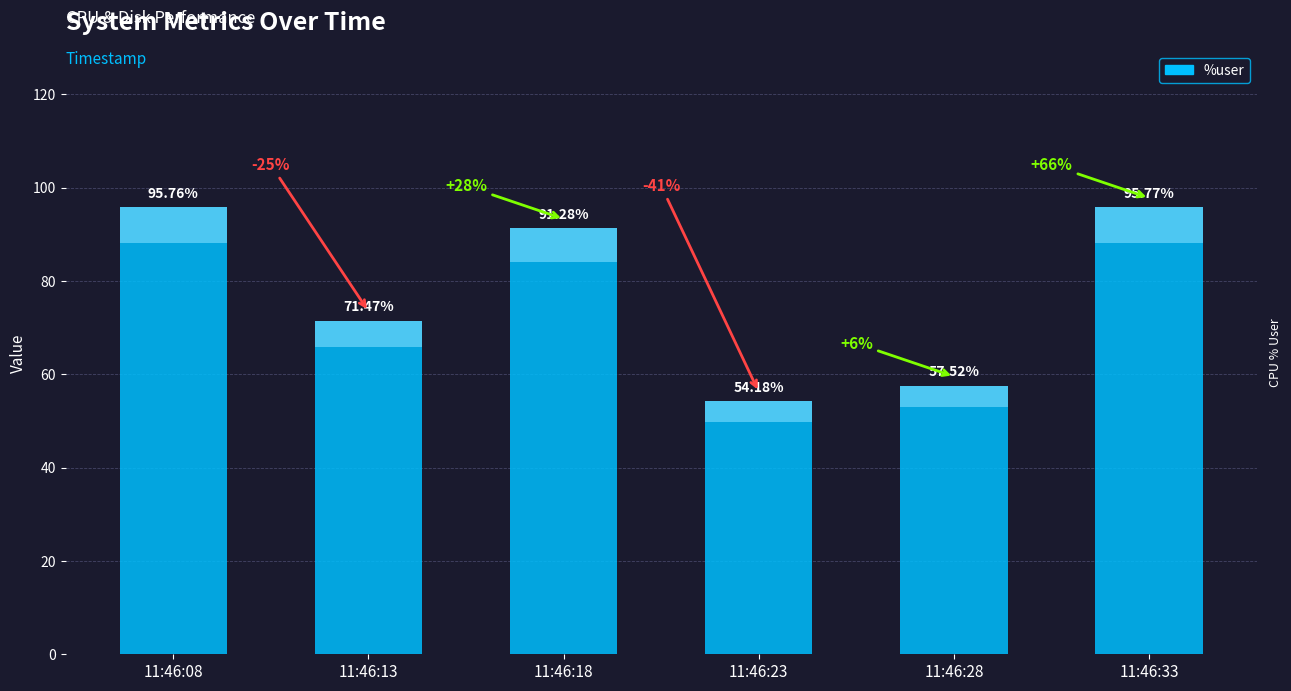

At which category does the chart reach its peak across all series?

11:46:33